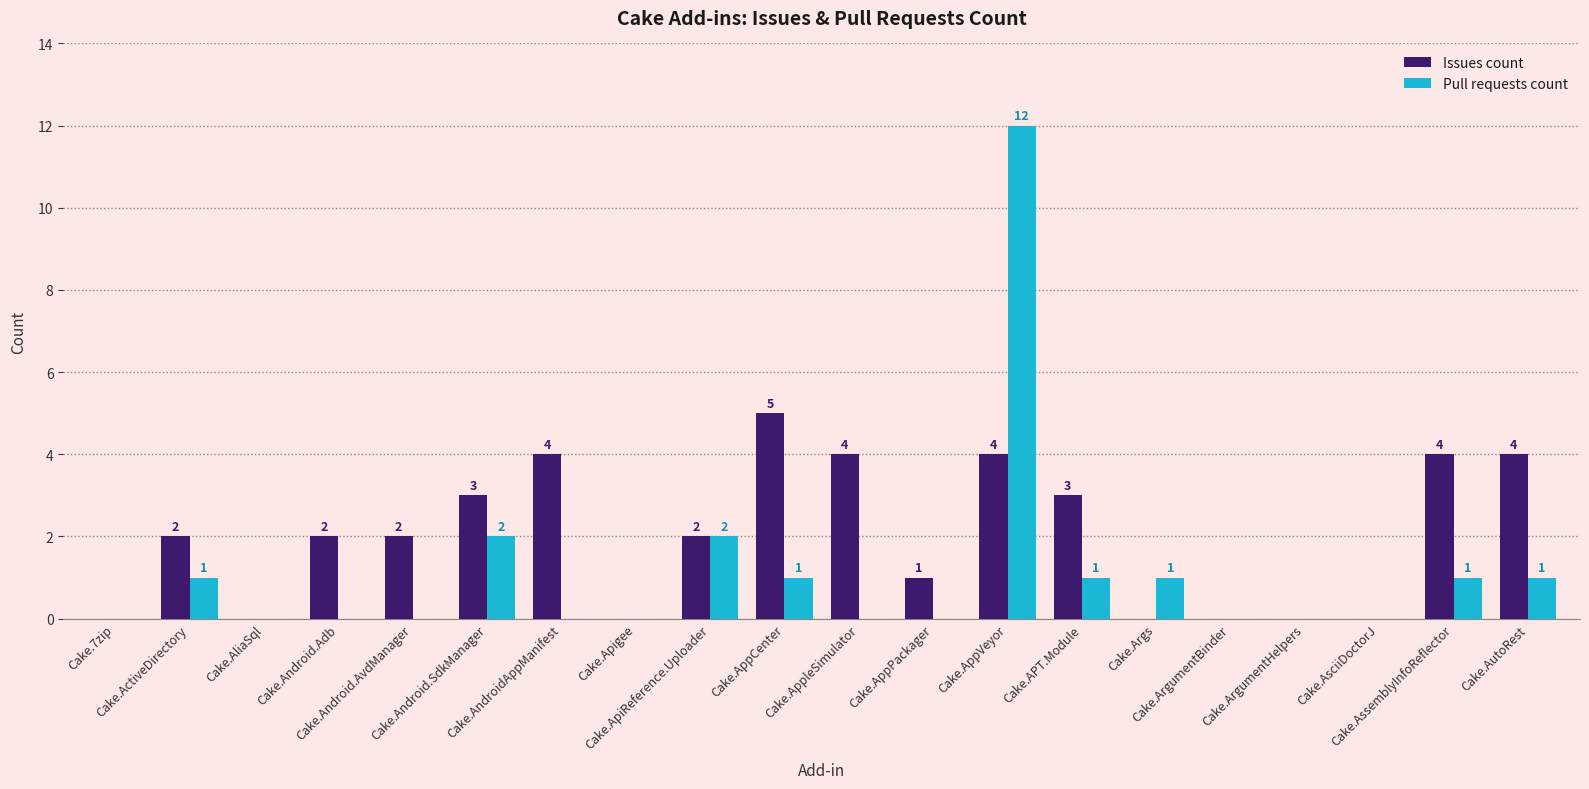

What is the approximate value of Issues count at Cake.AssemblyInfoReflector?

4